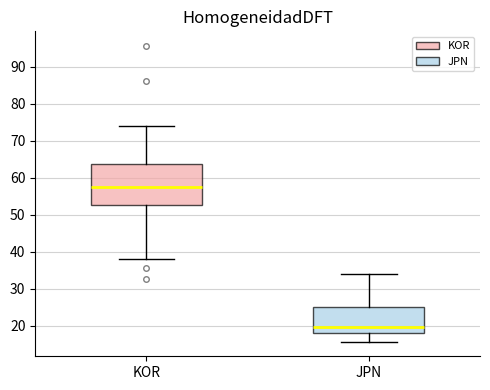

Reading left to right, transcribe this box plot: for each box, give where its median line is, the range the box spans, and where its two whiskers end, as read against the y-axis. The values are not printed on the chart, so give them approximately, as read against the axis.

KOR: median 57, box 53 to 64, whiskers 38 to 74
JPN: median 20, box 18 to 25, whiskers 16 to 34